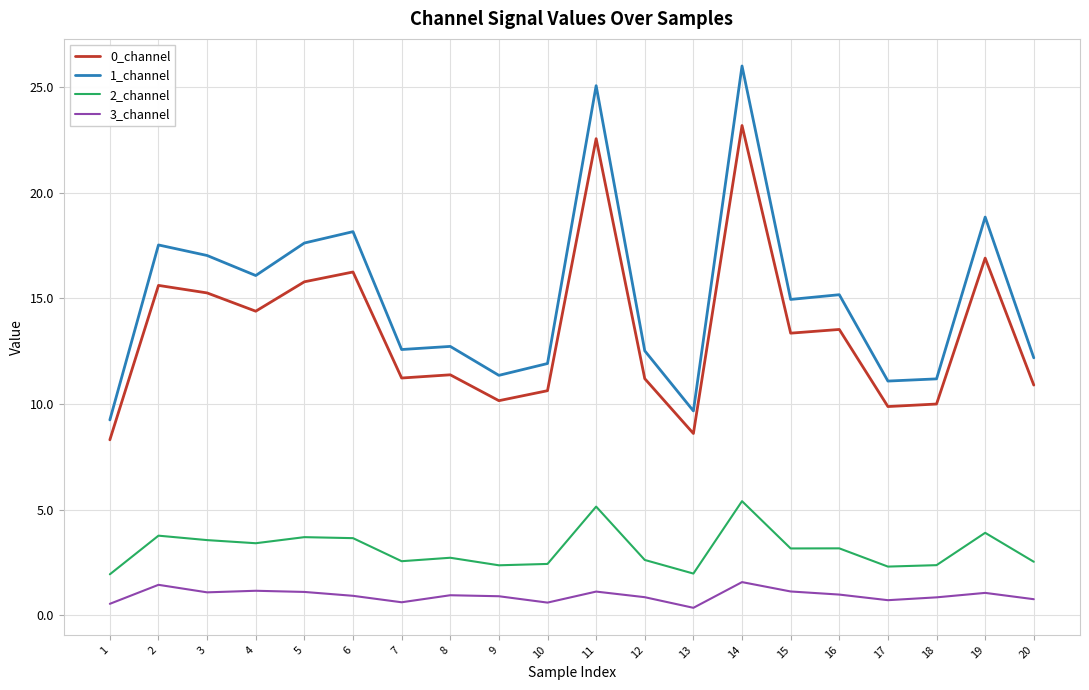

True or false: 2_channel and 0_channel cross at least once.

False